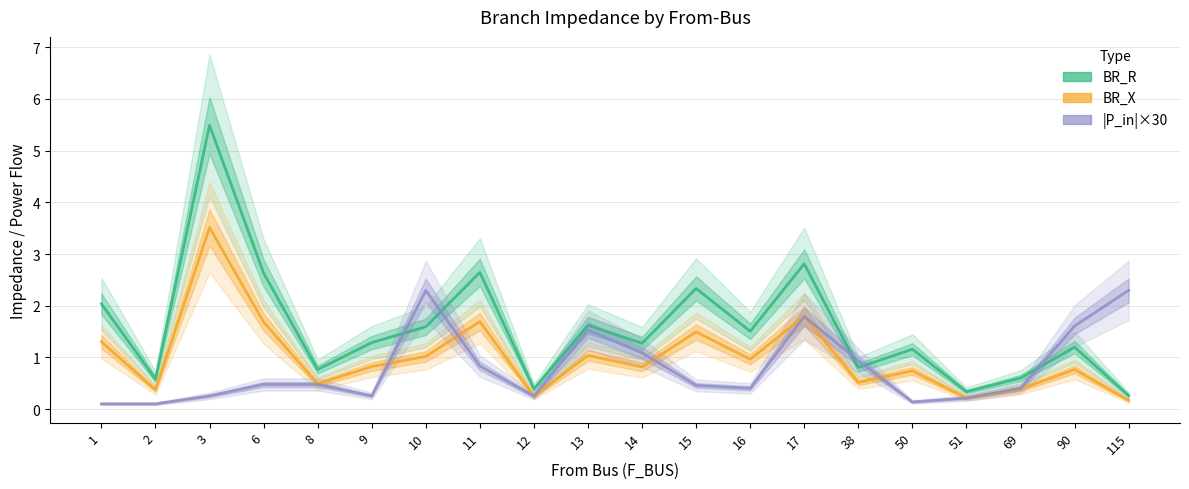

What is the sum of the BR_X values at 6 and 1?

3.0